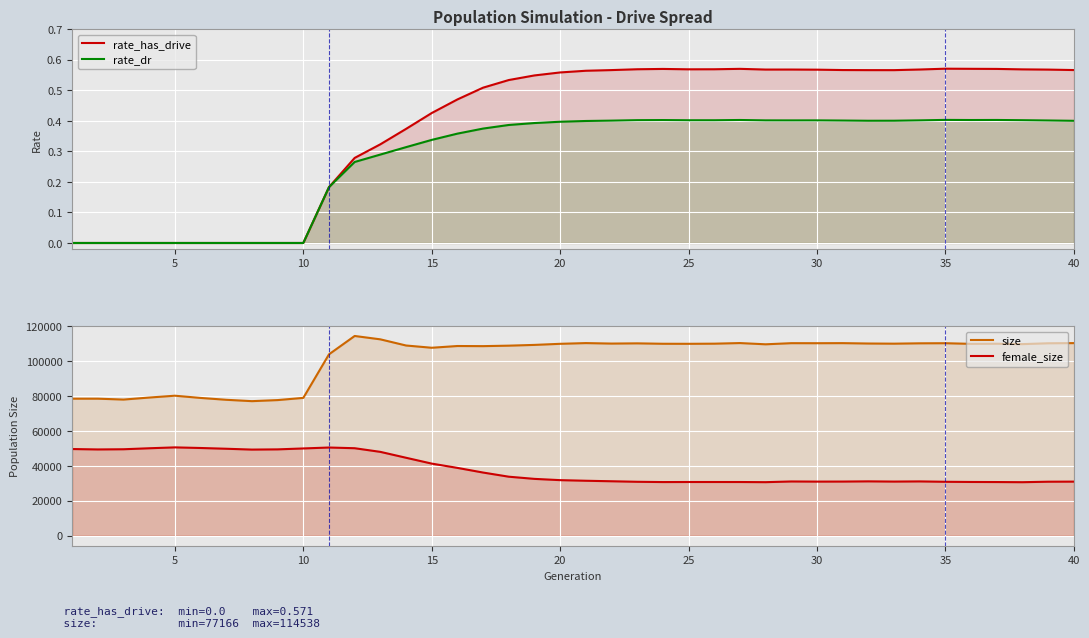

True or false: size has a value of 135642.4 at 30.

False